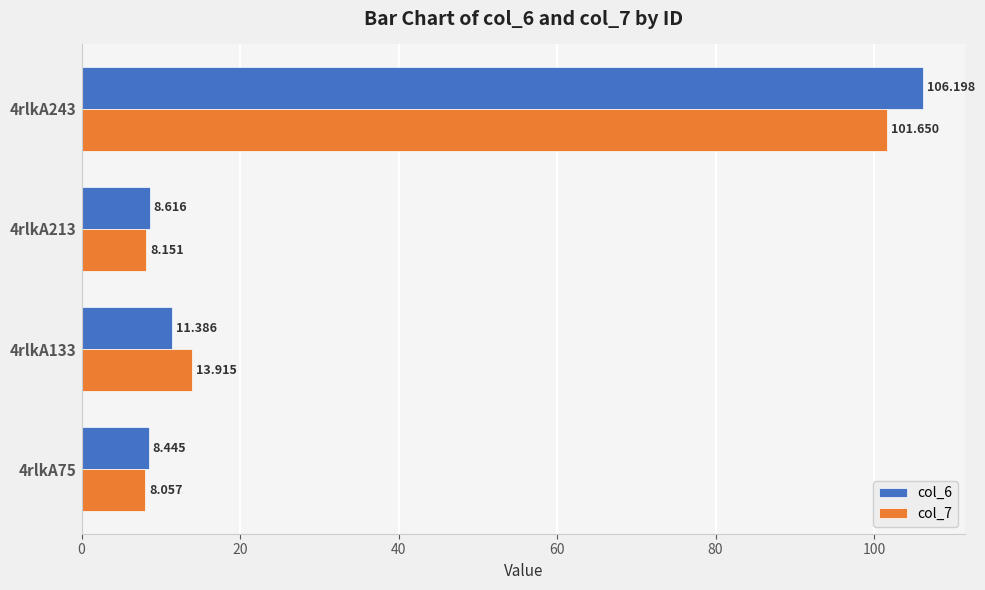

What is the minimum value for col_6?

8.4